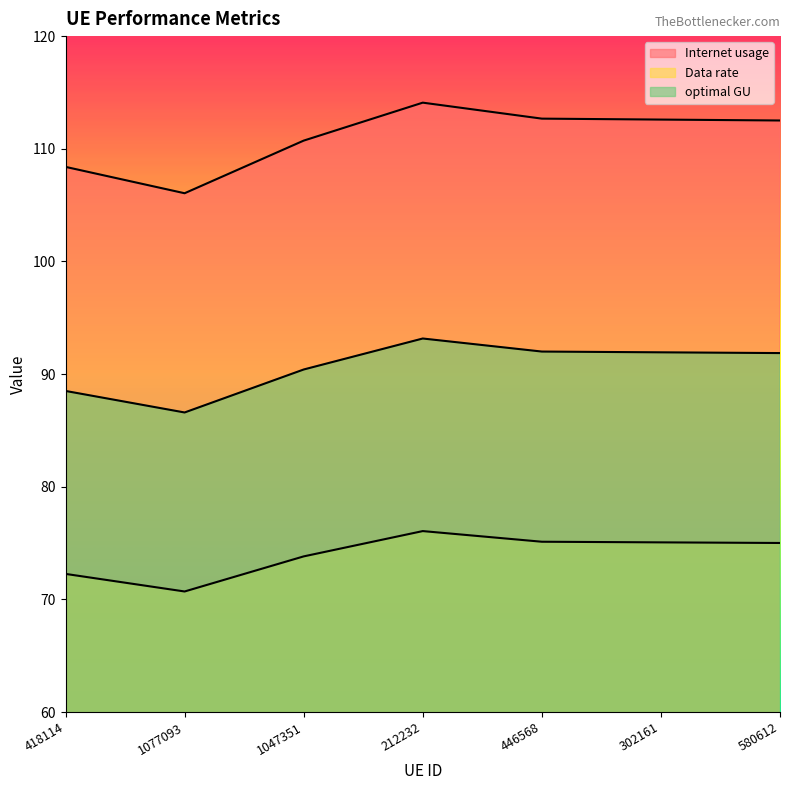

Does the chart have visible grid lines?

No